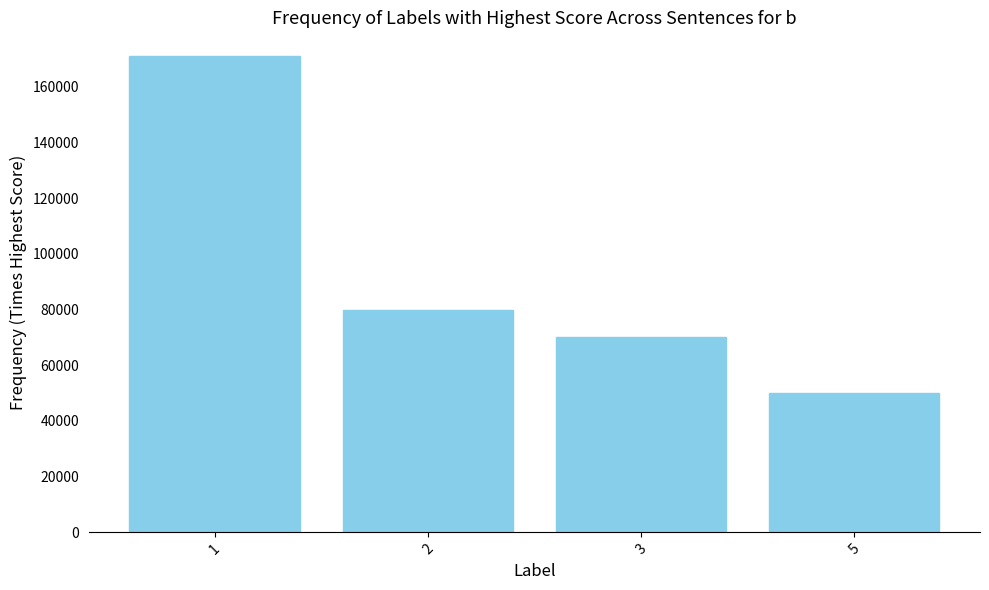

At which label is the value closest to 110500?

2